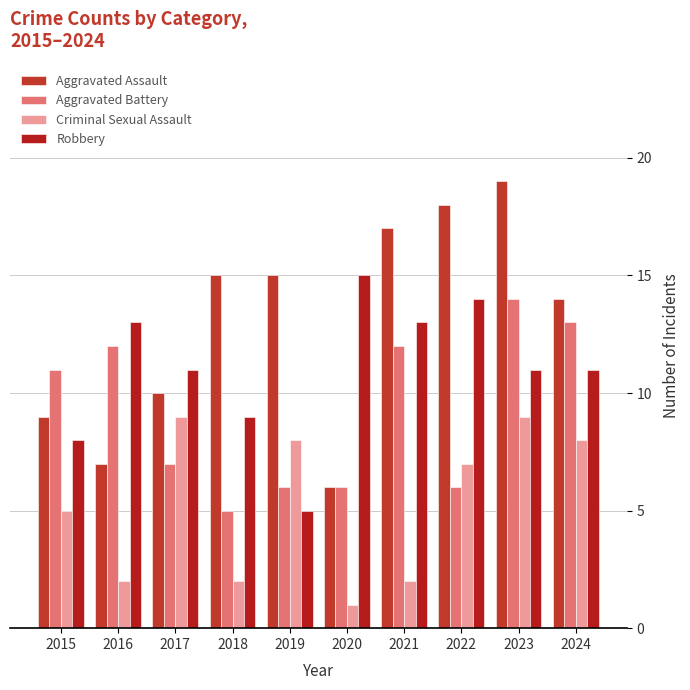

What is the spread (max minus min) of values at 2016?

11